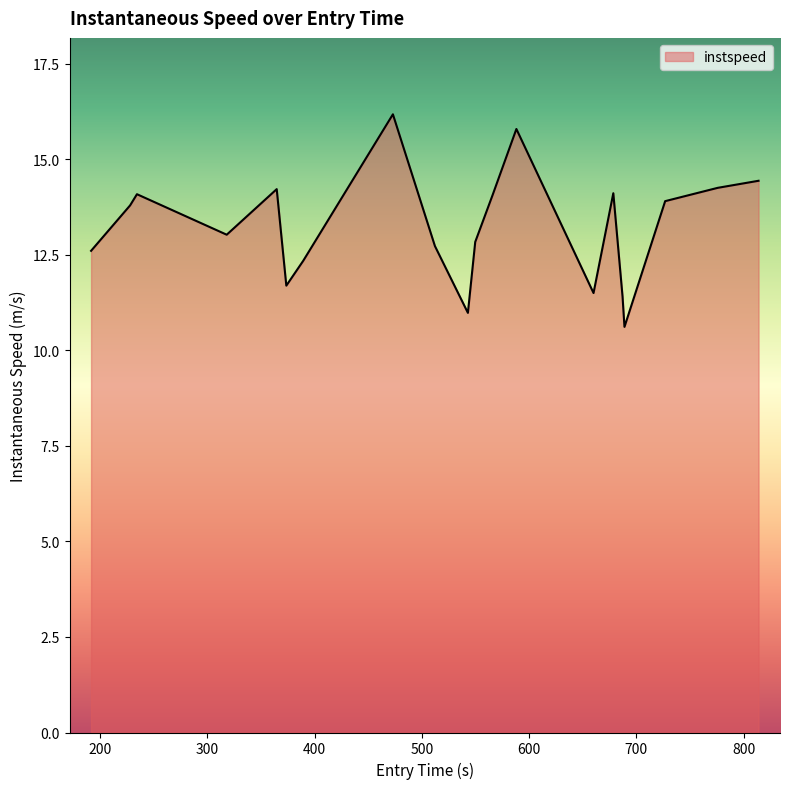

Does the chart display data point markers on the line(s)?

No